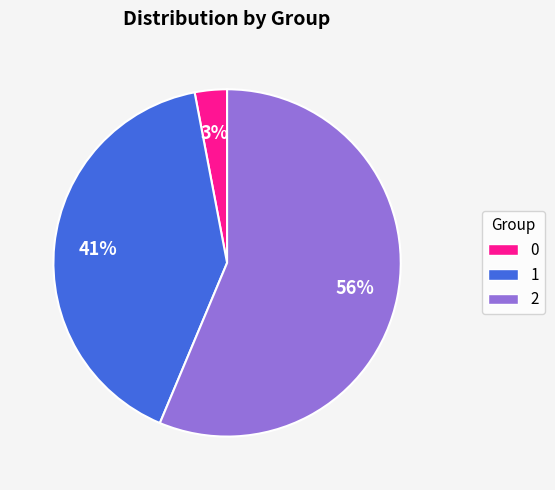

Is the sum of 1 and 0 greater than half?

No